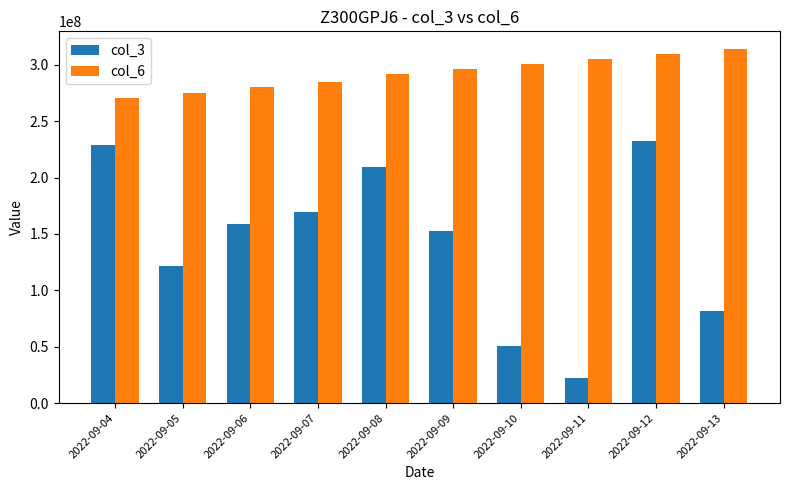

Count the number of data series in this chart.

2